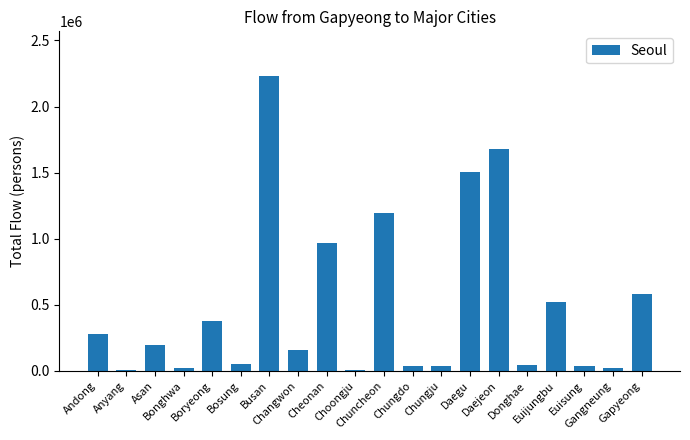

Where does the data first go above 199470?

Andong